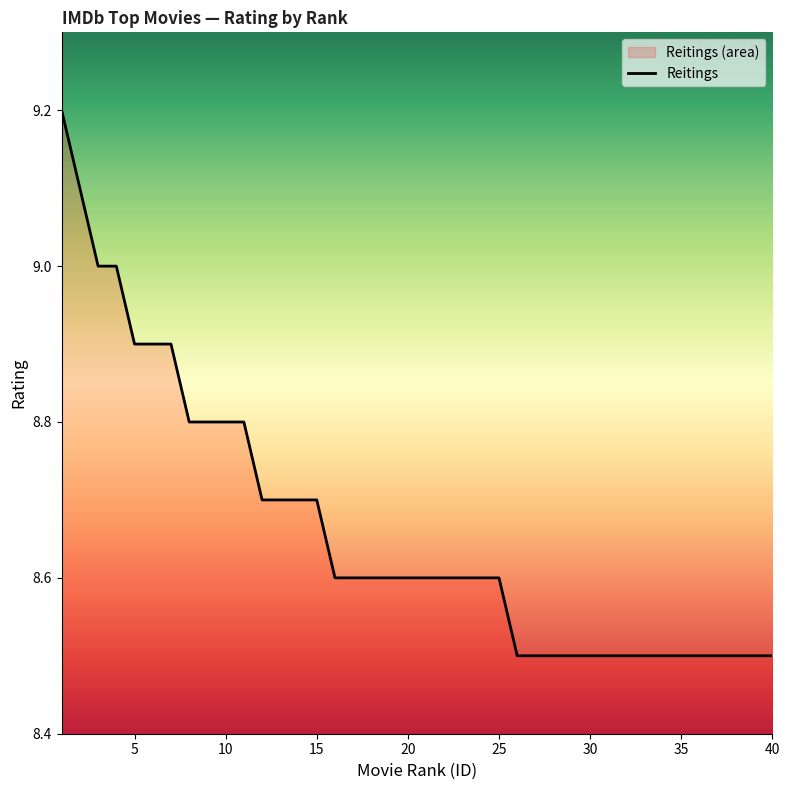

Which category has the highest value across all series?

1